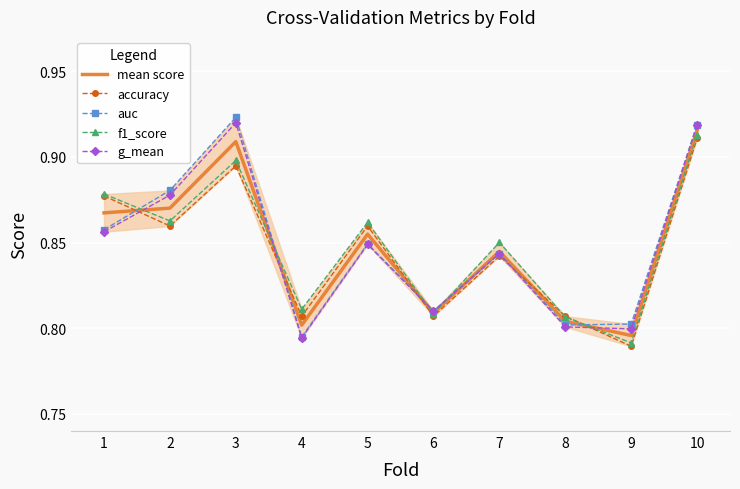

What is the difference between the second highest and second lowest values in the accuracy series?

0.1